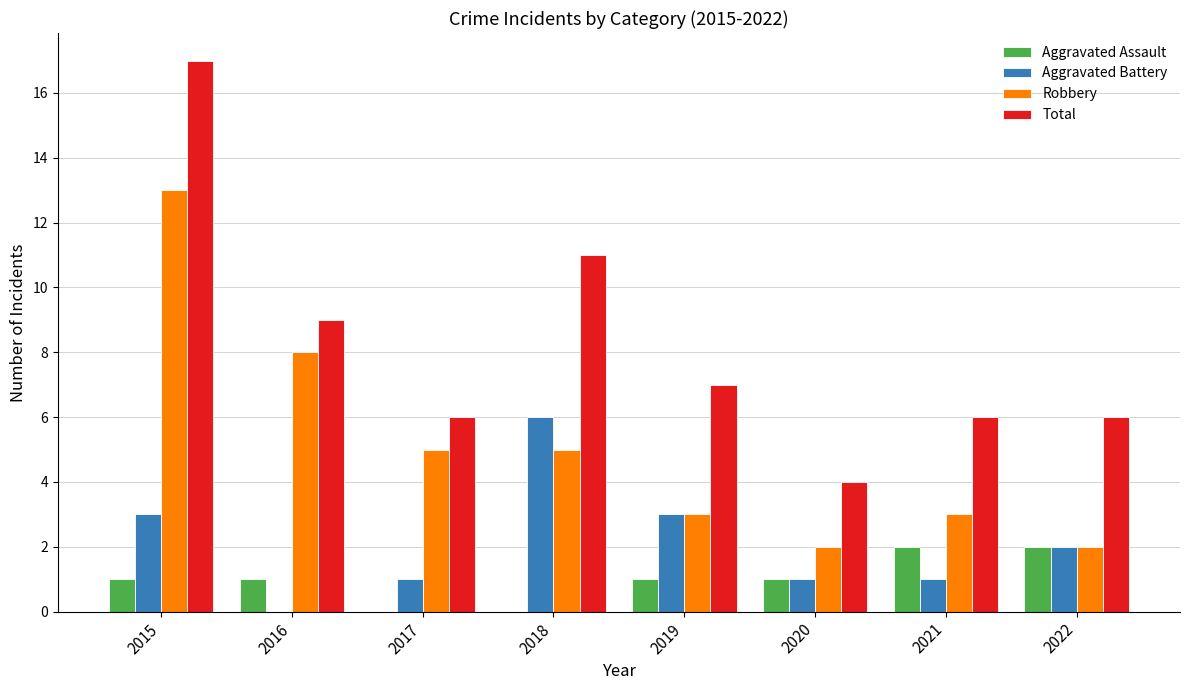

Between 2018 and 2019, which series saw the biggest shift?

Total